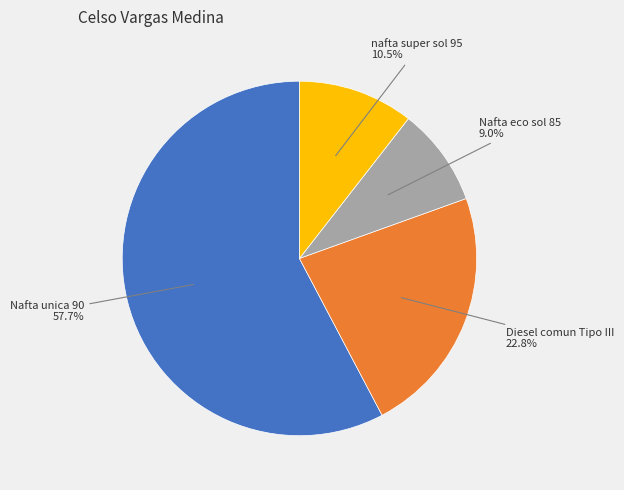

Count the number of slices in the pie.

4